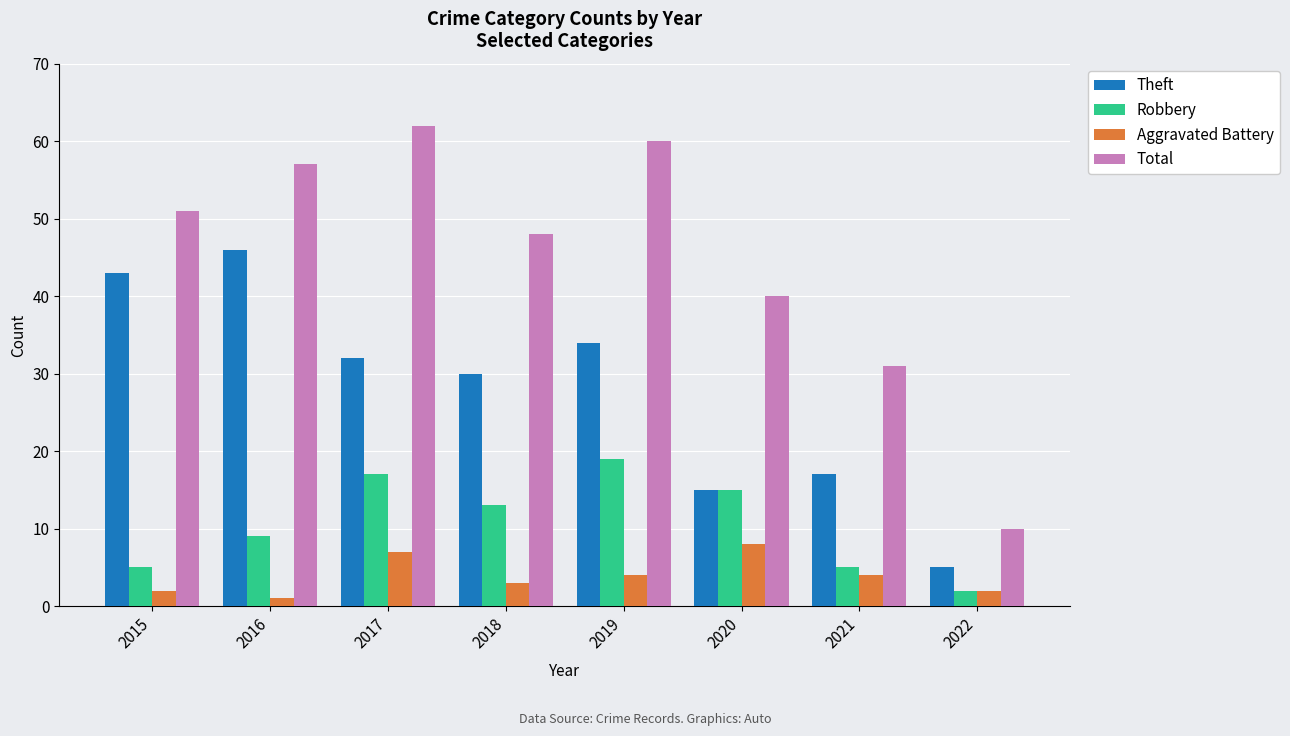

Reading left to right, extract all data points from this chart.

Theft: 2015=43	2016=46	2017=32	2018=30	2019=34	2020=15	2021=17	2022=5
Robbery: 2015=5	2016=9	2017=17	2018=13	2019=19	2020=15	2021=5	2022=2
Aggravated Battery: 2015=2	2016=1	2017=7	2018=3	2019=4	2020=8	2021=4	2022=2
Total: 2015=51	2016=57	2017=62	2018=48	2019=60	2020=40	2021=31	2022=10